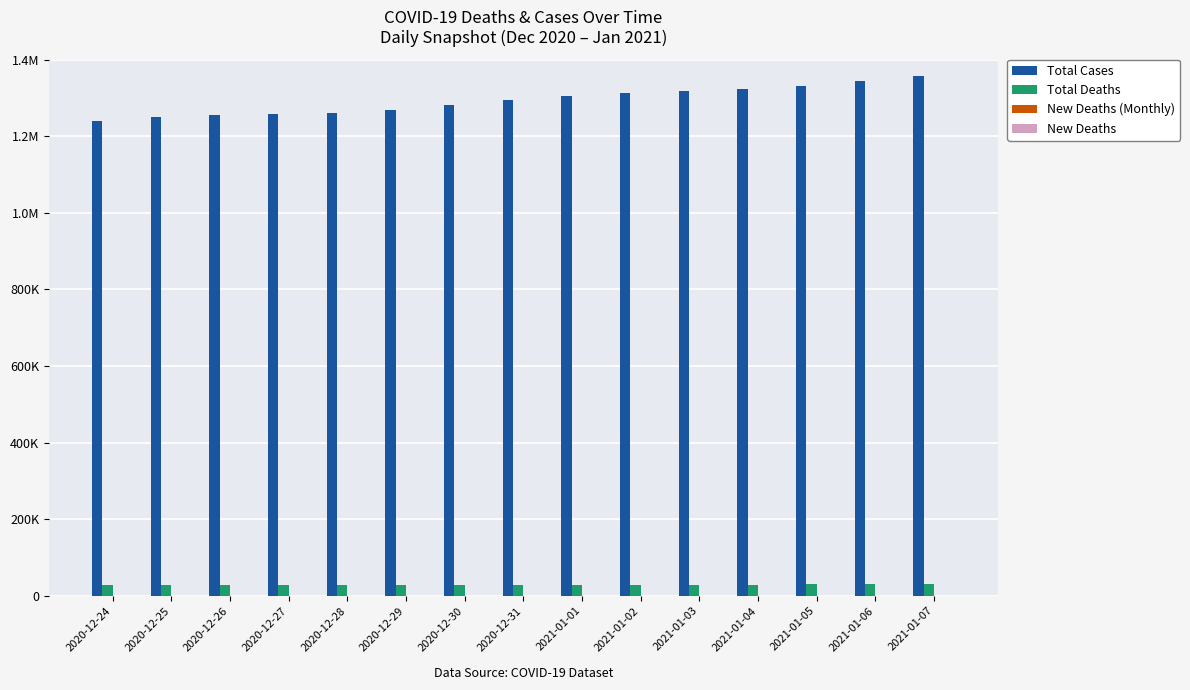

True or false: Total Cases has a value of 1240002 at 2020-12-24.

True